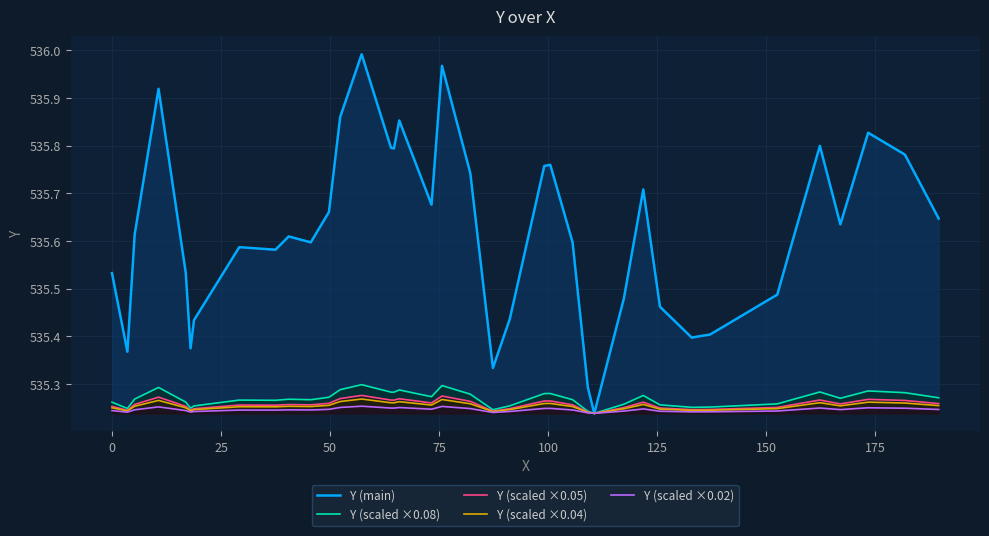

Reading left to right, list all the values displayed in this chart.

Y (main): 535.5	535.4	535.6	535.9	535.5	535.4	535.4	535.6	535.6	535.6	535.6	535.7	535.9	536.0	535.8	535.8	535.9	535.7	536.0	535.7	535.3	535.4	535.8	535.8	535.6	535.3	535.2	535.5	535.7	535.5	535.4	535.4	535.4	535.5	535.6	535.8	535.6	535.8	535.8	535.6
Y (scaled ×0.08): 535.3	535.2	535.3	535.3	535.3	535.2	535.3	535.3	535.3	535.3	535.3	535.3	535.3	535.3	535.3	535.3	535.3	535.3	535.3	535.3	535.2	535.3	535.3	535.3	535.3	535.2	535.2	535.3	535.3	535.3	535.3	535.3	535.3	535.3	535.3	535.3	535.3	535.3	535.3	535.3
Y (scaled ×0.05): 535.3	535.2	535.3	535.3	535.3	535.2	535.2	535.3	535.3	535.3	535.3	535.3	535.3	535.3	535.3	535.3	535.3	535.3	535.3	535.3	535.2	535.2	535.3	535.3	535.3	535.2	535.2	535.3	535.3	535.2	535.2	535.2	535.2	535.3	535.3	535.3	535.3	535.3	535.3	535.3
Y (scaled ×0.04): 535.2	535.2	535.3	535.3	535.2	535.2	535.2	535.3	535.3	535.3	535.3	535.3	535.3	535.3	535.3	535.3	535.3	535.3	535.3	535.3	535.2	535.2	535.3	535.3	535.3	535.2	535.2	535.2	535.3	535.2	535.2	535.2	535.2	535.2	535.3	535.3	535.3	535.3	535.3	535.3
Y (scaled ×0.02): 535.2	535.2	535.2	535.3	535.2	535.2	535.2	535.2	535.2	535.2	535.2	535.2	535.3	535.3	535.2	535.2	535.3	535.2	535.3	535.2	535.2	535.2	535.2	535.2	535.2	535.2	535.2	535.2	535.2	535.2	535.2	535.2	535.2	535.2	535.2	535.2	535.2	535.2	535.2	535.2